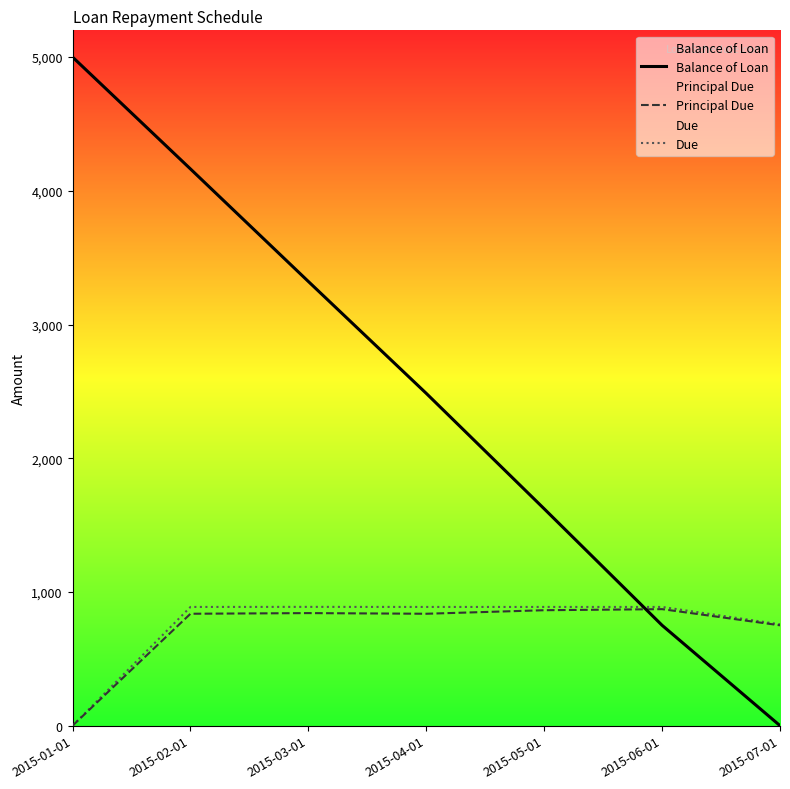

True or false: Principal Due and Due cross at least once.

False